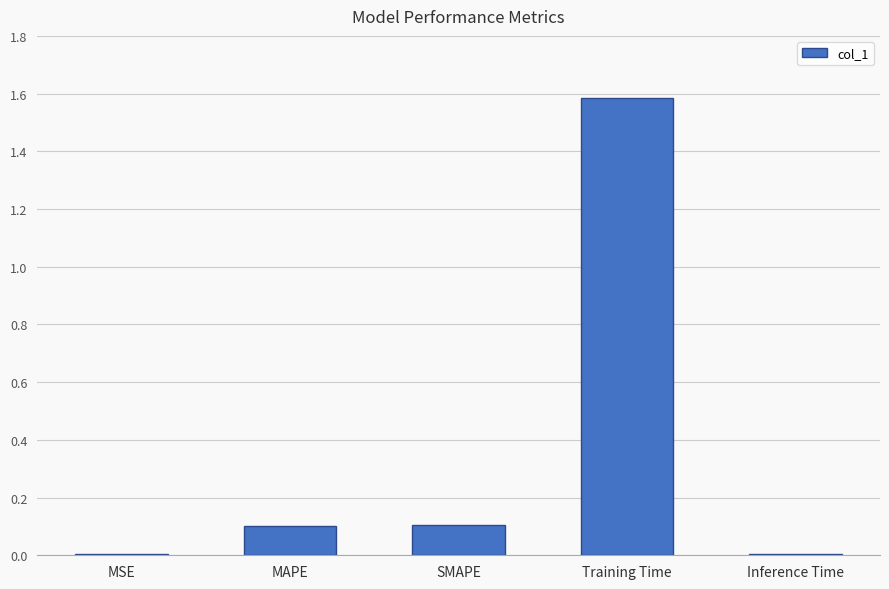

What is the sum of all values?

1.8